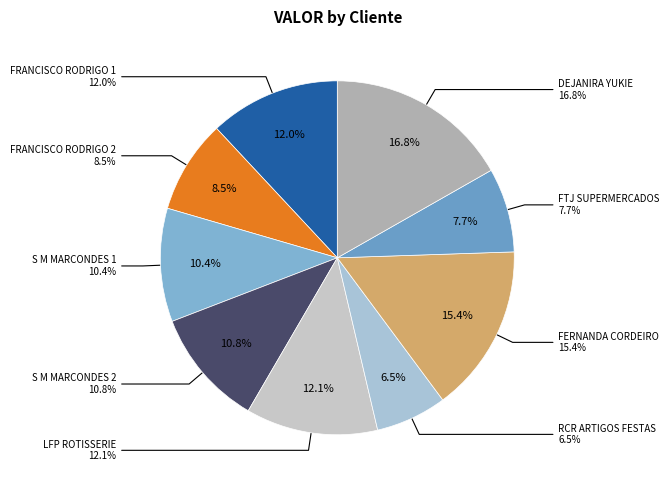

To the nearest percent, what is the average slice percentage?

11%